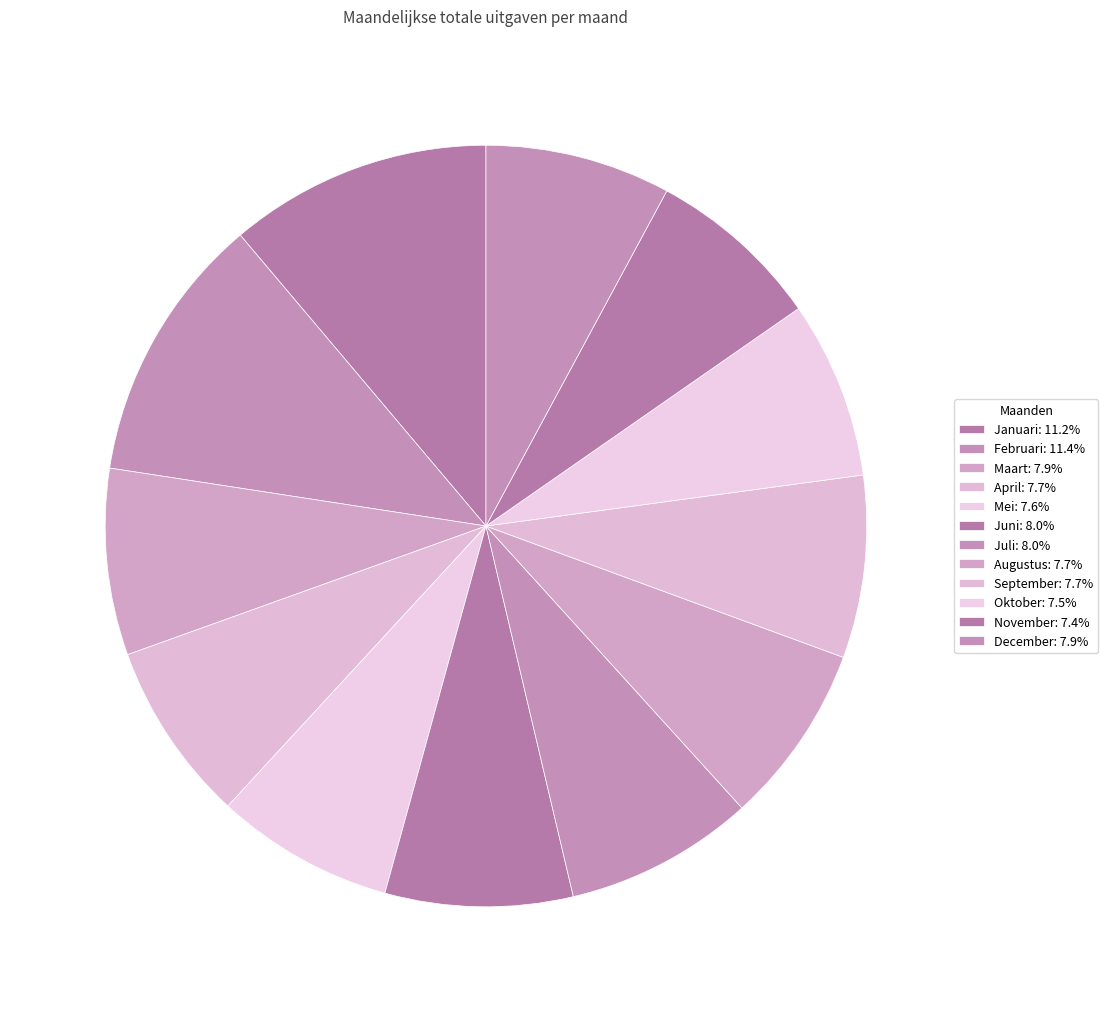

What percentage is the Januari slice, to the nearest percent?

11%